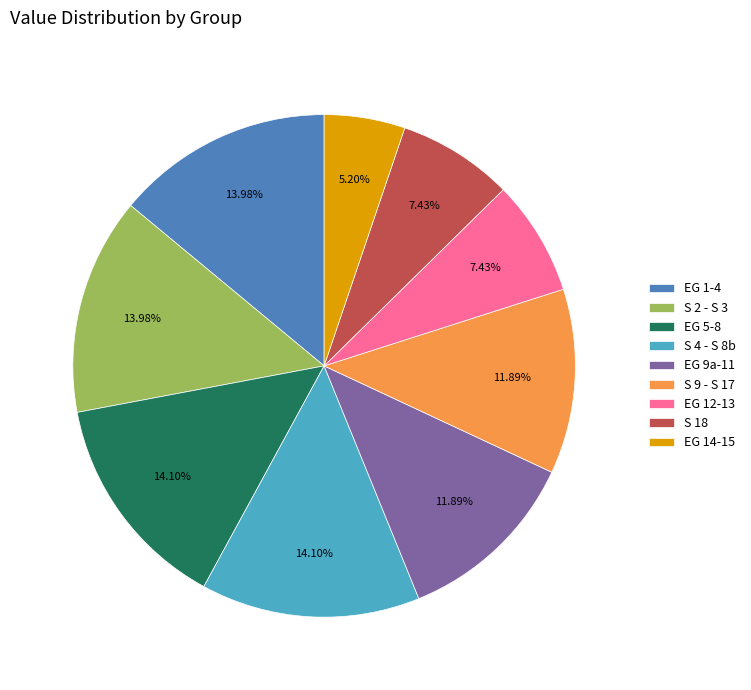

True or false: EG 14-15 accounts for 16% of the total.

False